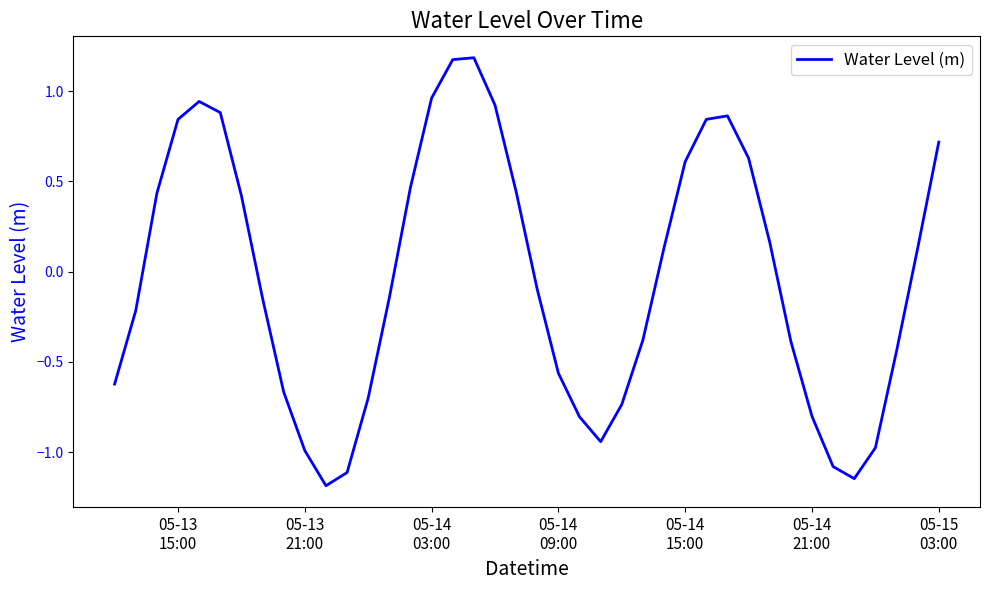

What is the difference between the maximum and second lowest values?

2.3